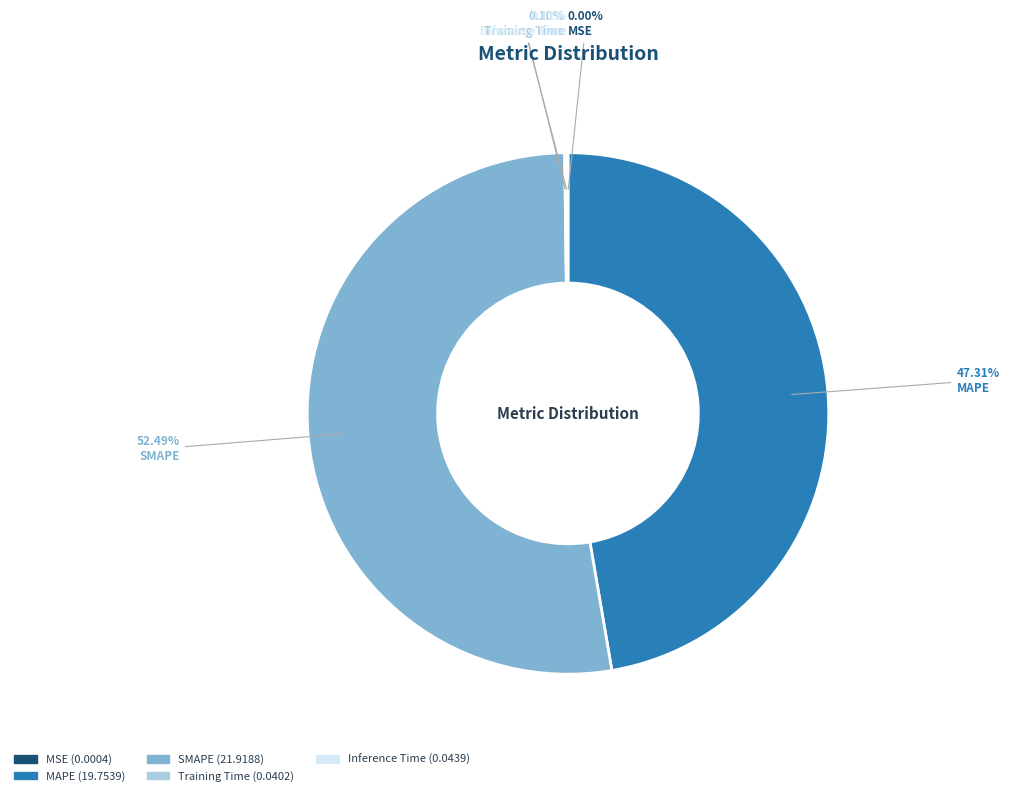

What is the majority slice?

SMAPE